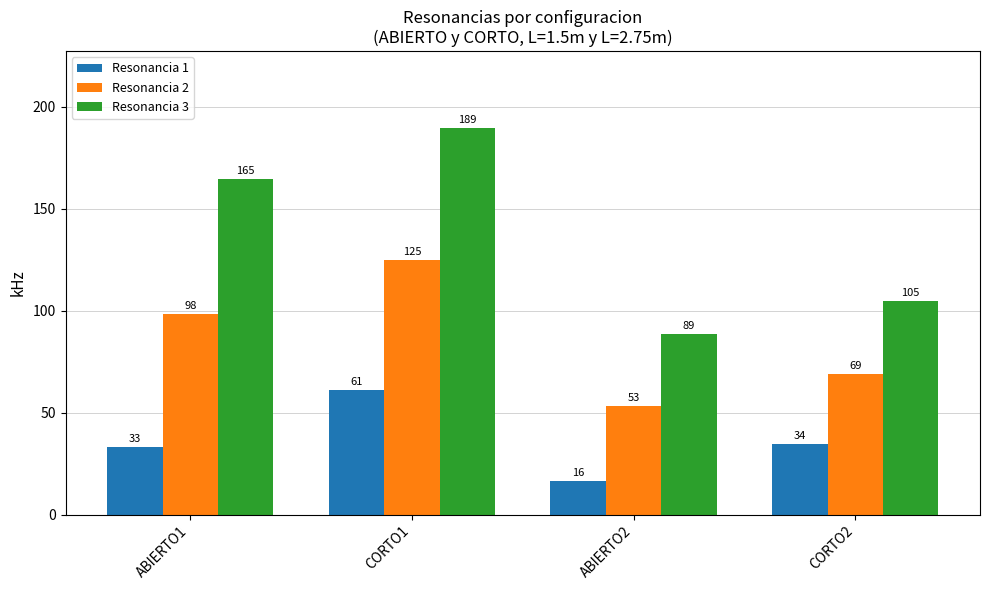

How many values in the Resonancia 2 series exceed 98?

2